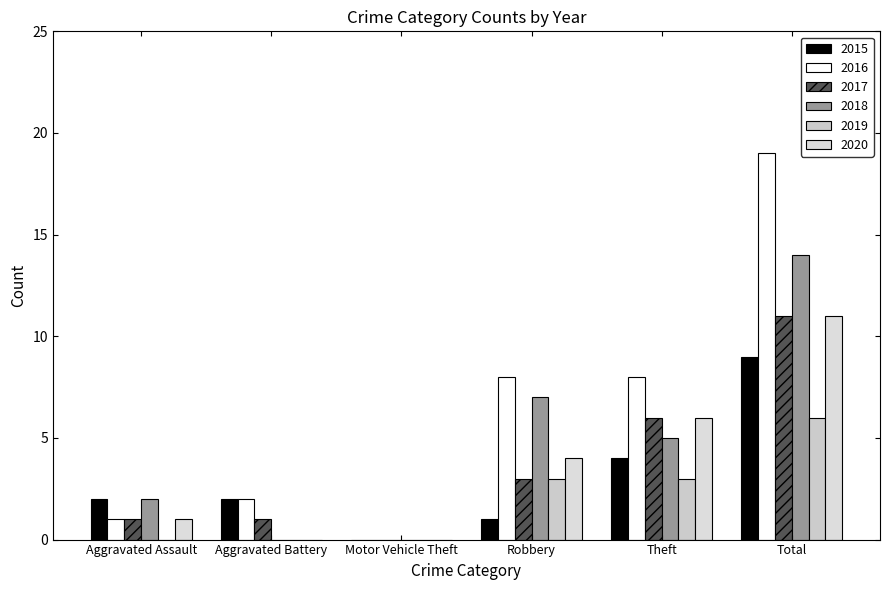

List the labels in order of 2017 value, largest first.

Total, Theft, Robbery, Aggravated Assault, Aggravated Battery, Motor Vehicle Theft